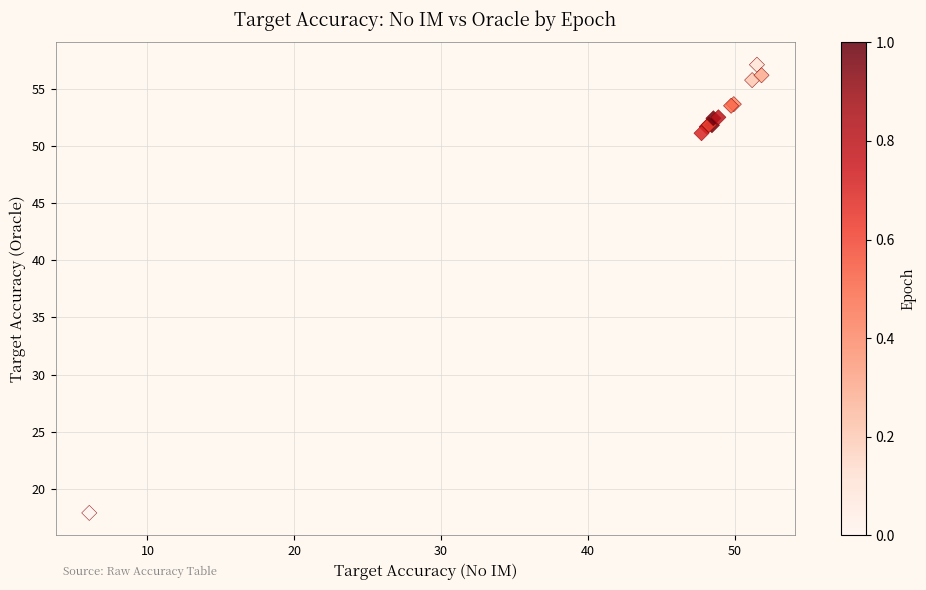

What Y value in the scatter plot is closest to 37?

51.1